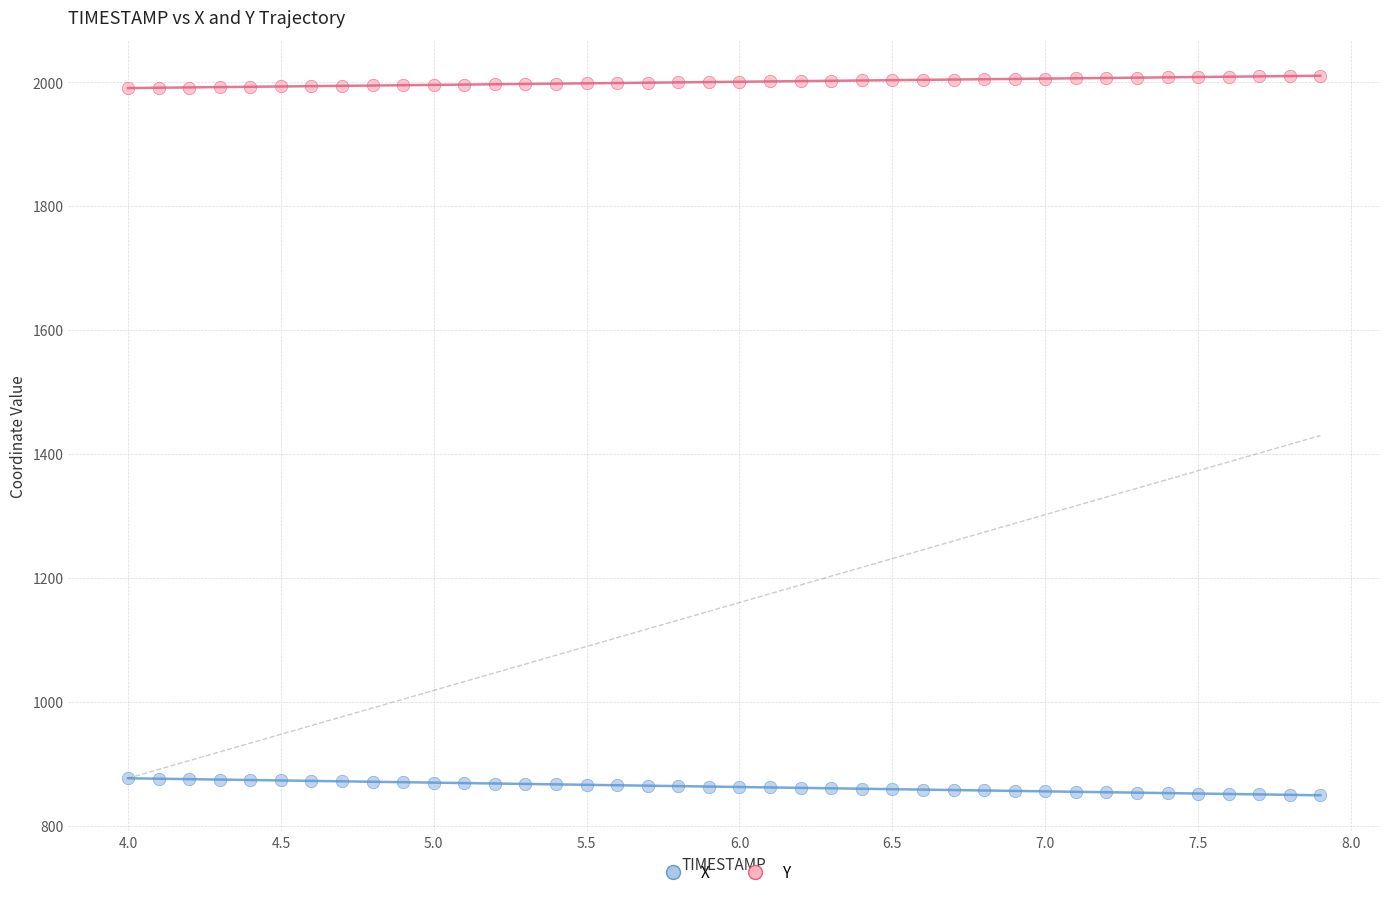

Which series contains the highest Y value?

Y